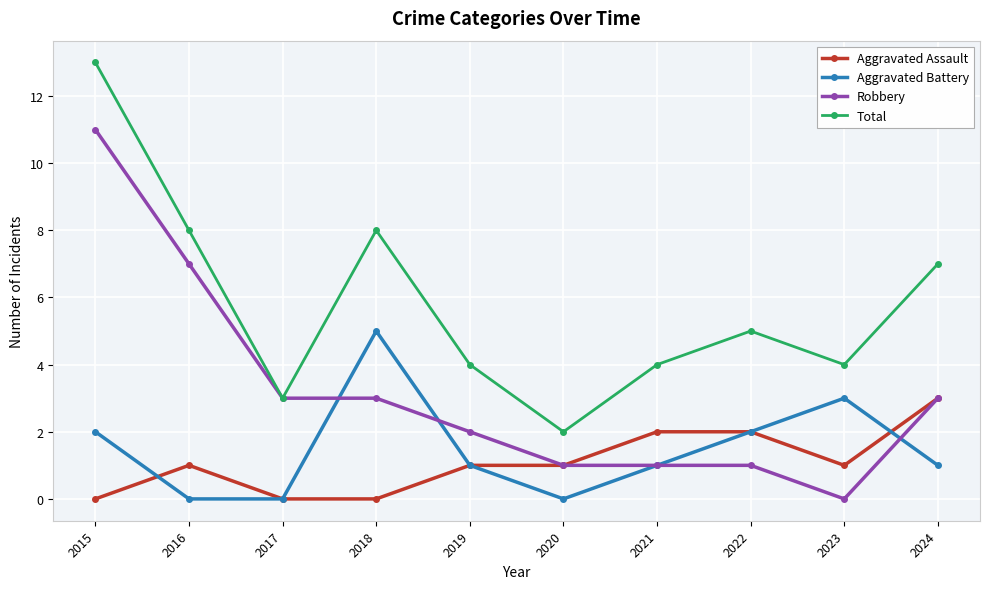

What is the sum of all Robbery values?

32